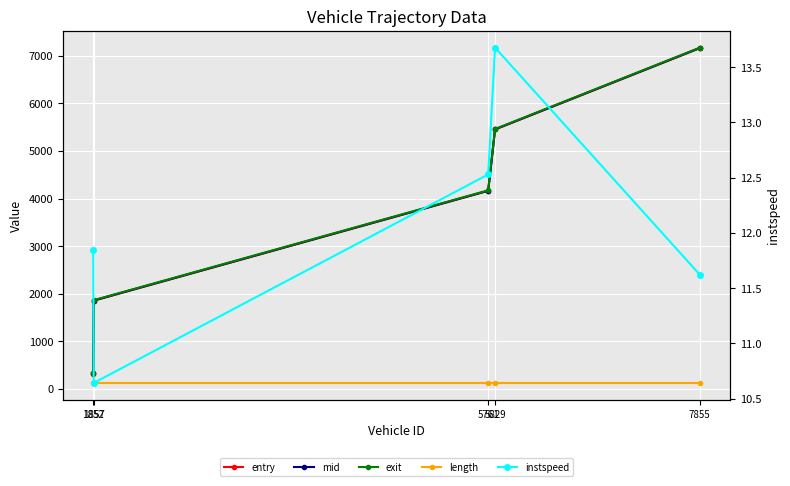

Is it true that entry equals 168.7 at 1852?

False